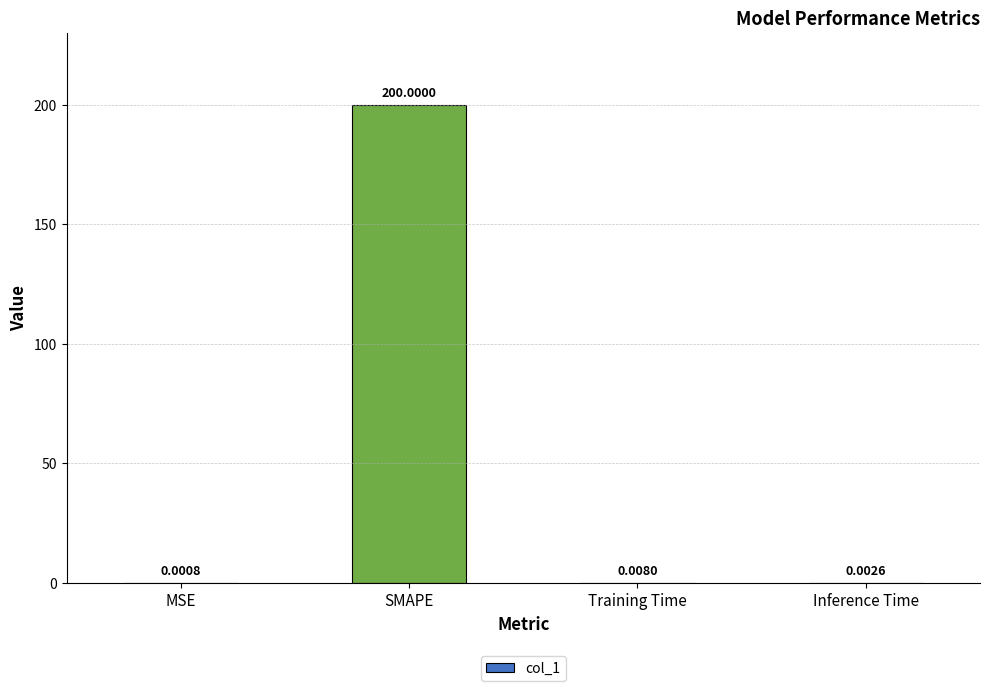

What is the sum of all values?

200.0